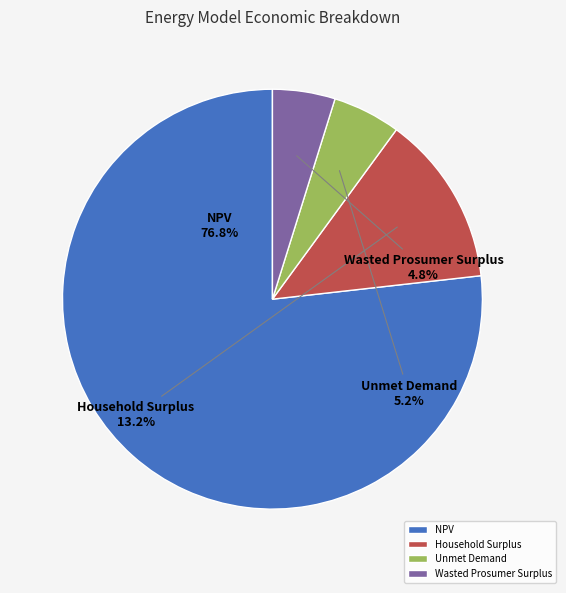

Count the number of slices in the pie.

4